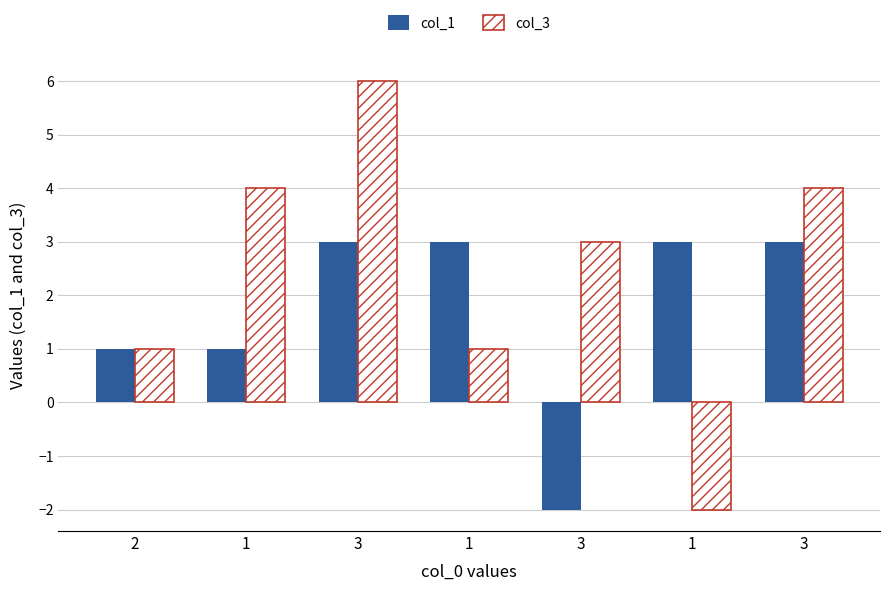

At 1, list the series in order from largest to smallest.

col_3, col_1